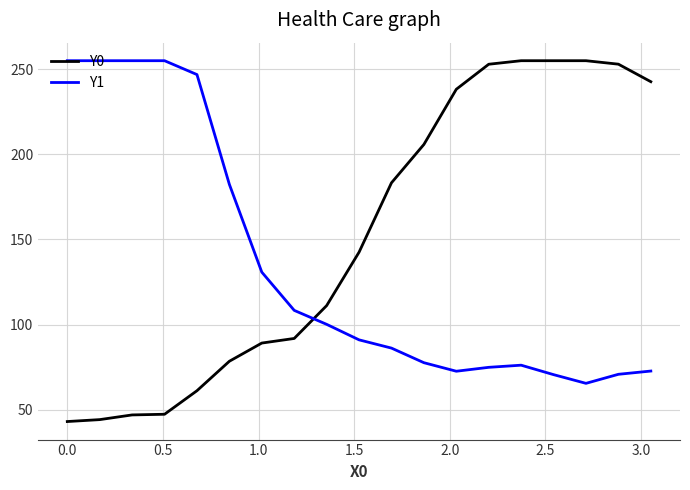

How many categories are shown in the chart?

19